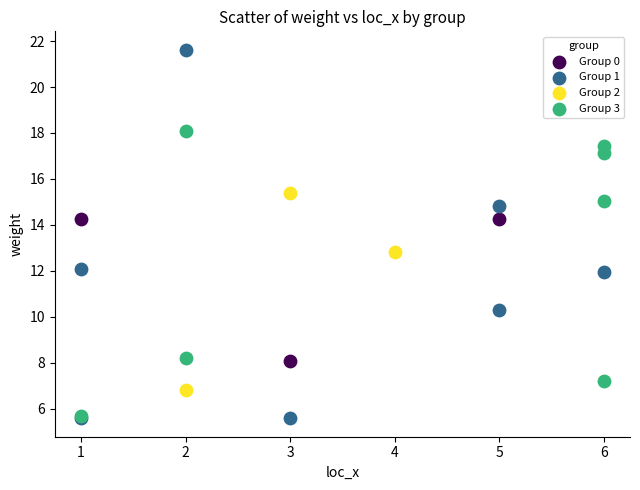

Which series has the largest Y range (max minus min)?

Group 1